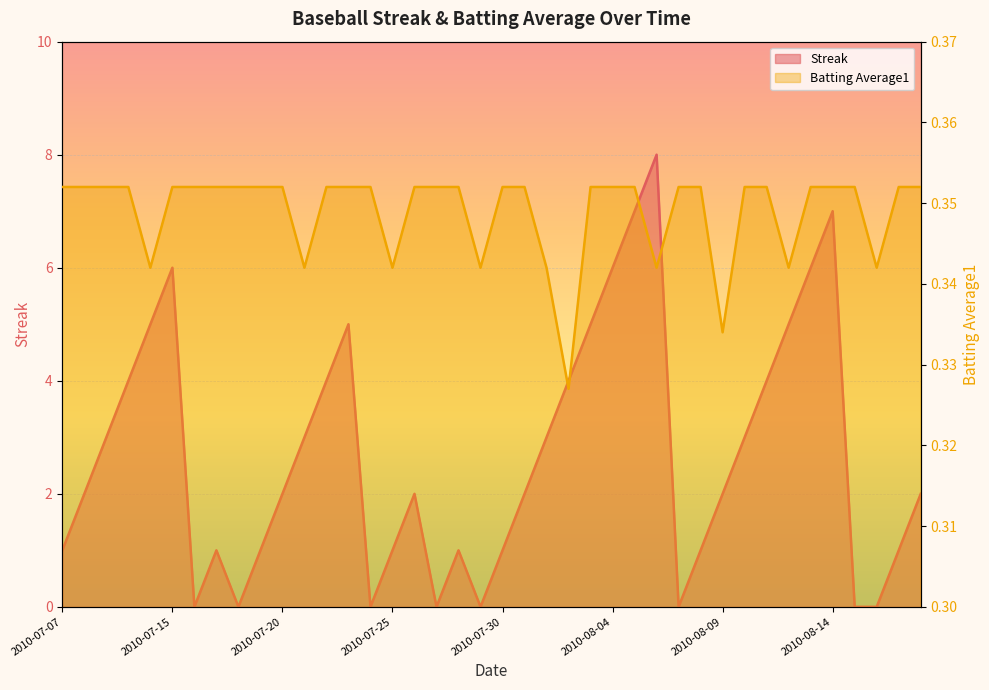

What is the maximum value for Streak?

8.0